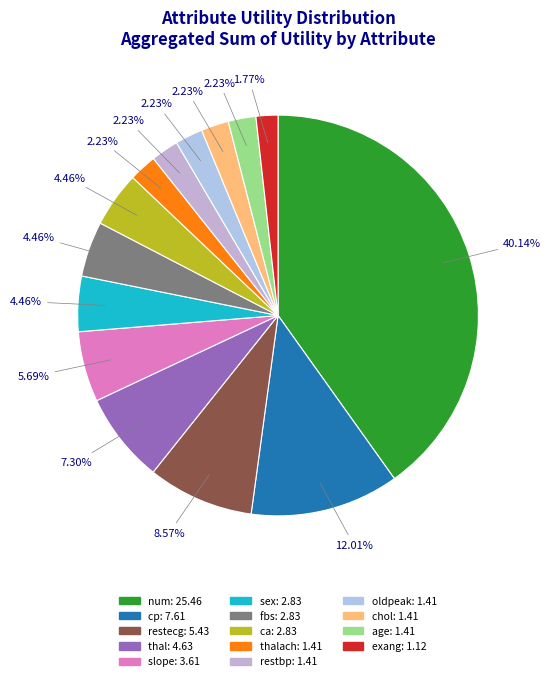

What is the smallest slice in the pie chart?

exang